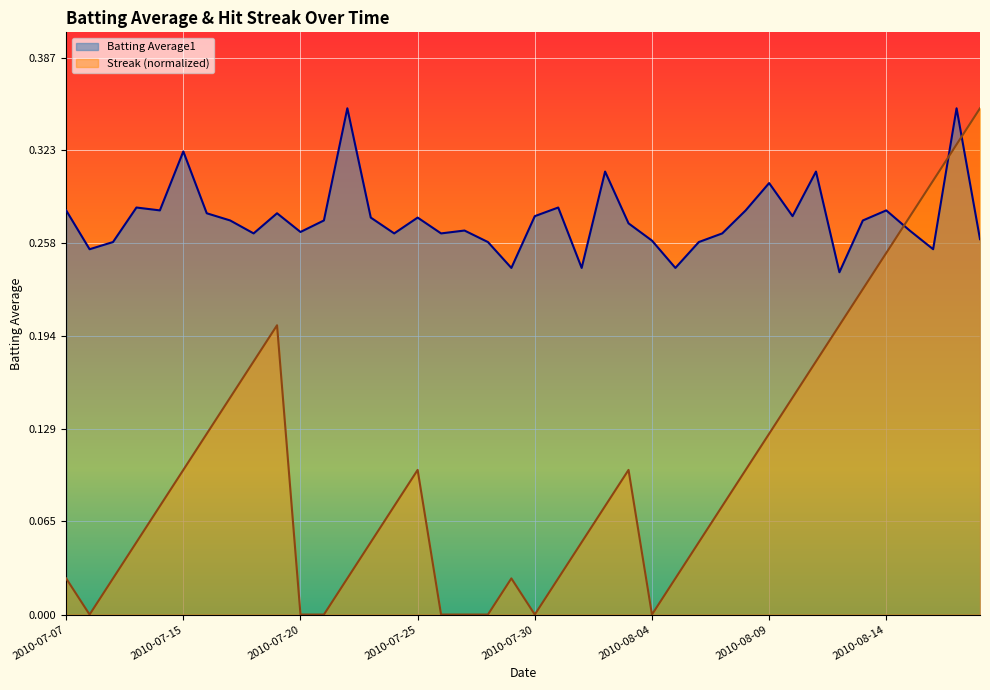

At which category does Streak reach its first local valley?

2010-07-08